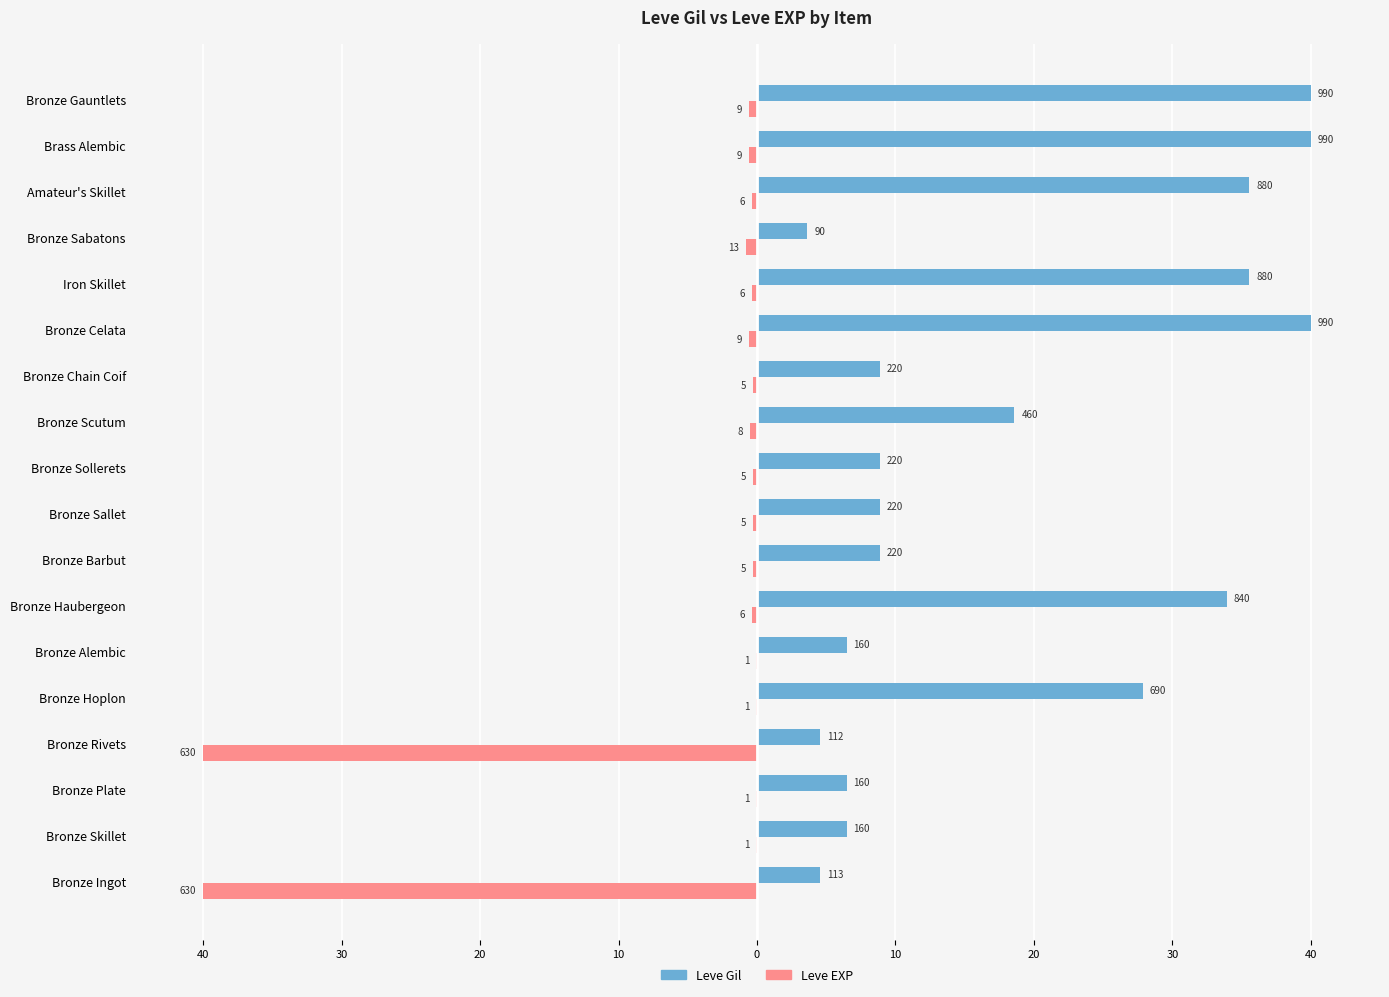

How many groups of bars are there?

18